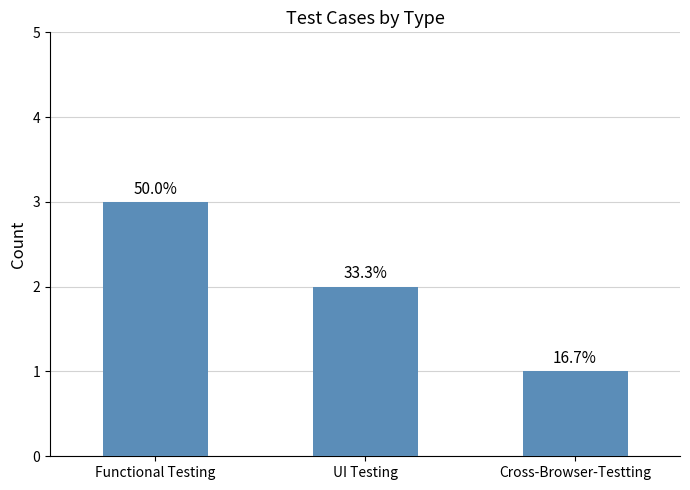

List the labels in order of value, largest first.

Functional Testing, UI Testing, Cross-Browser-Testting